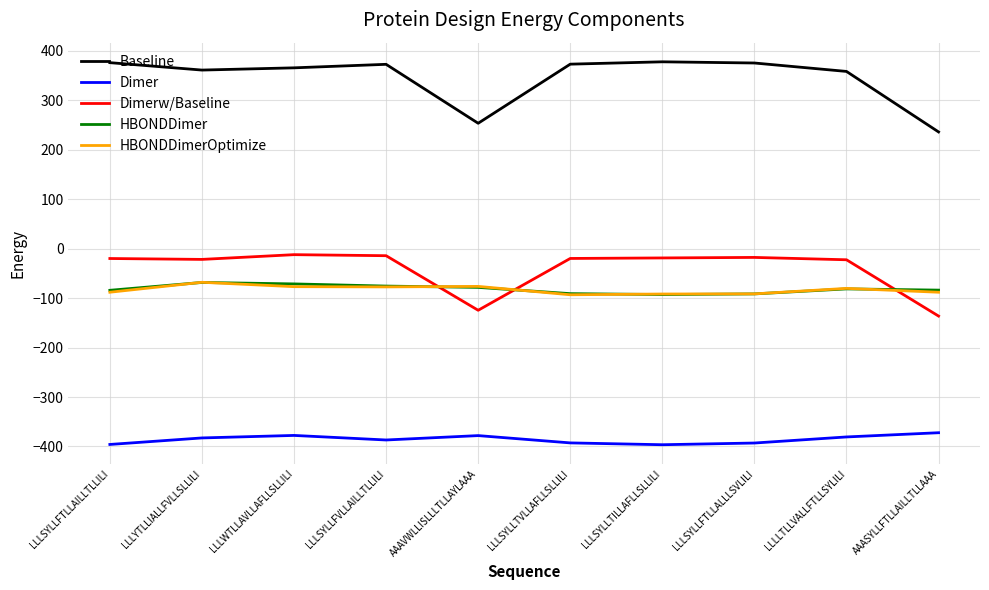

True or false: Dimer has a value of -542.3 at LLLYTLLIALLFVLLSLLILI.

False